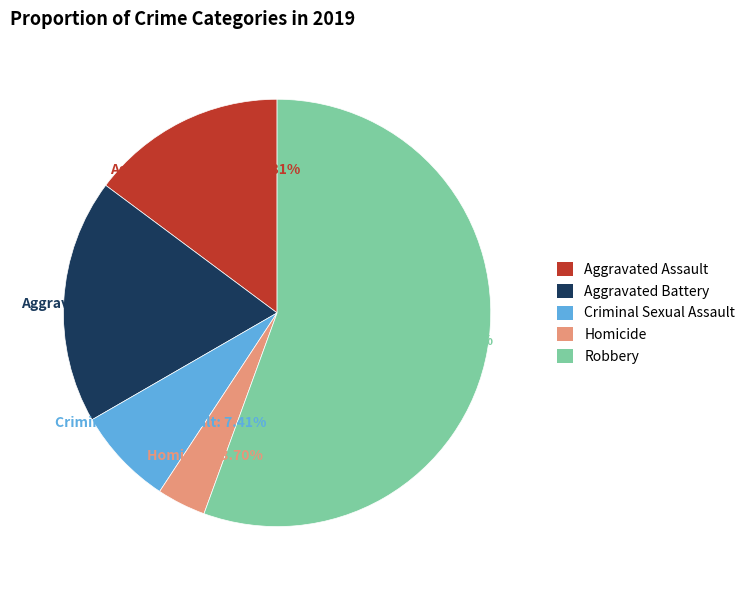

True or false: Homicide accounts for 4% of the total.

True